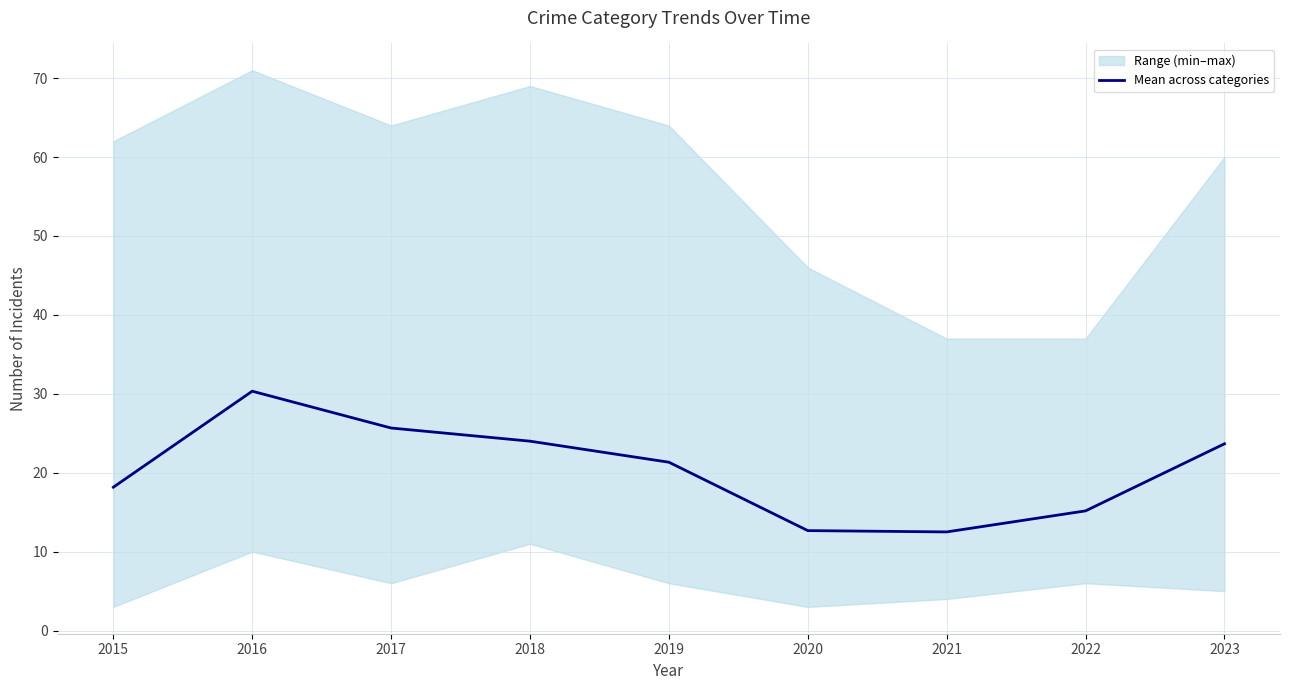

What is the maximum value shown in the chart?

30.3